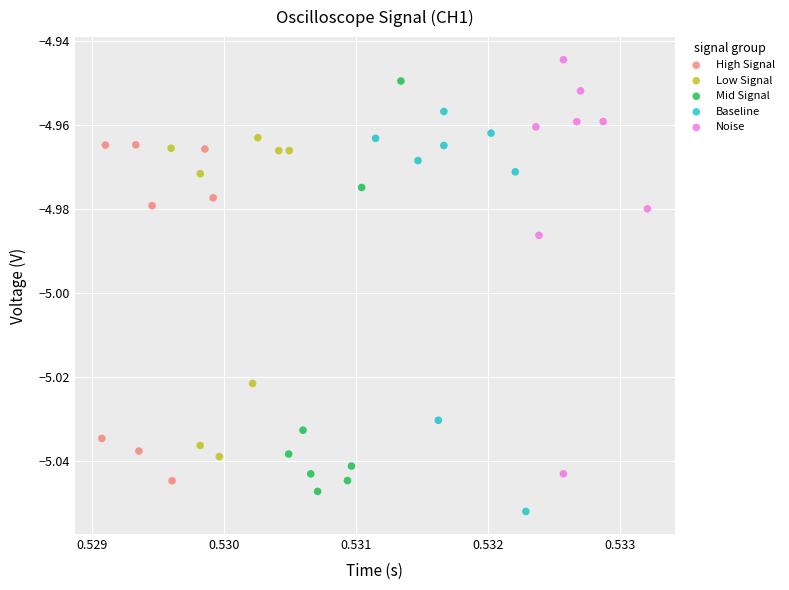

What are all the series names shown in the legend?

High Signal, Low Signal, Mid Signal, Baseline, Noise